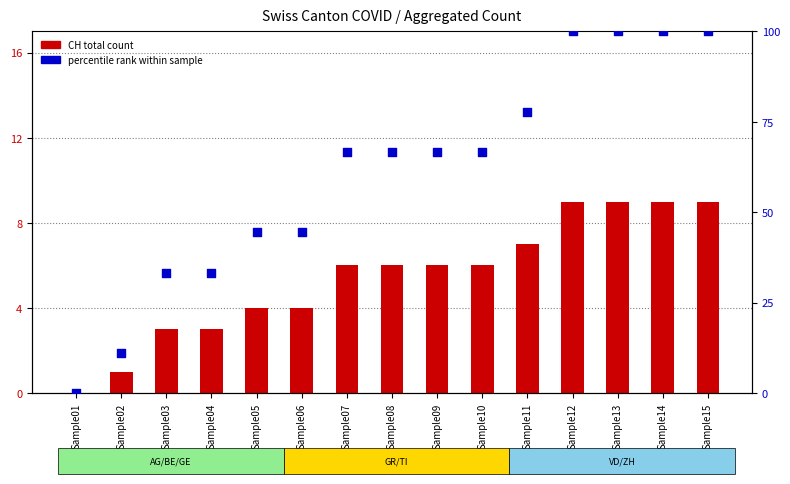

At which category is the sum across all series the highest?

Sample12